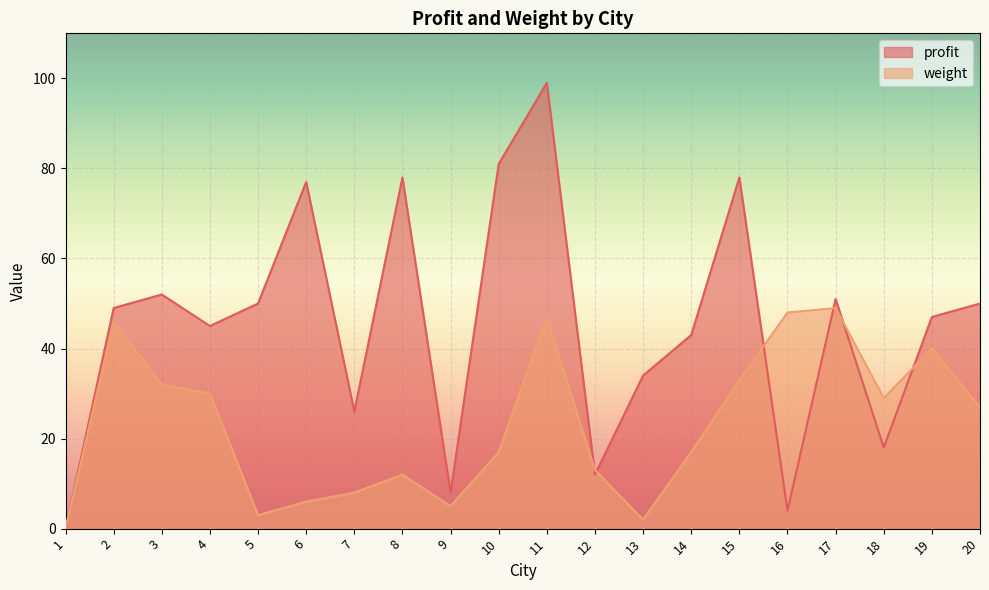

How many times do profit and weight cross each other?

6